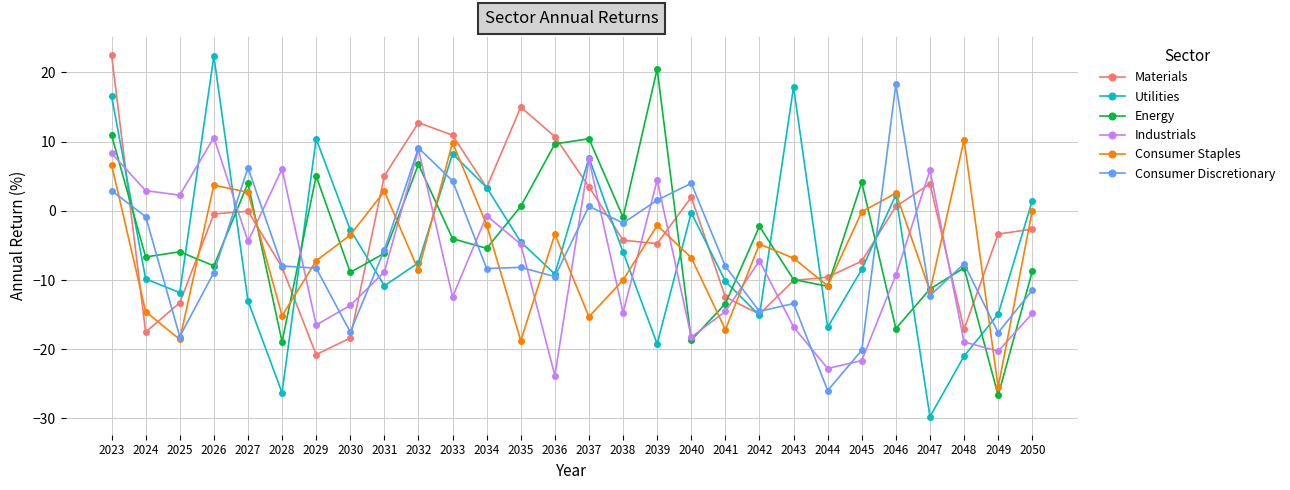

What is the value of the Utilities point at the 3rd from the left?

-11.8